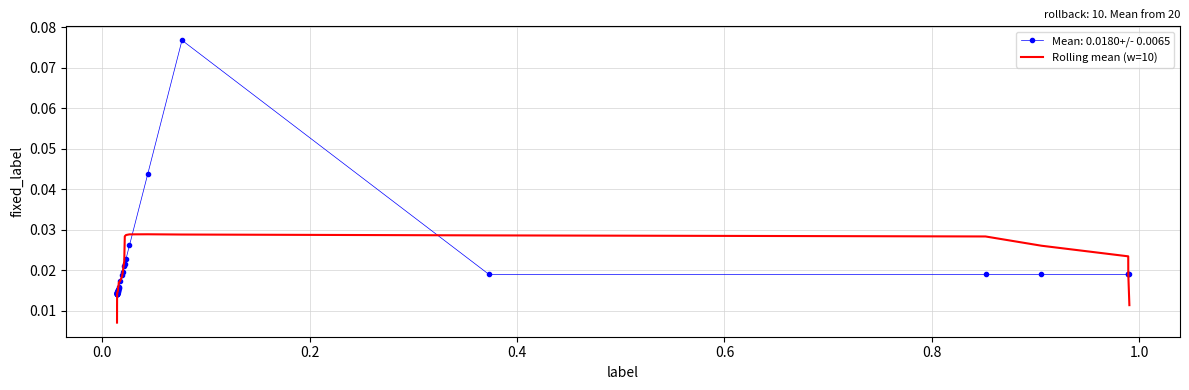

Rank the series by their maximum value, from highest to lowest.

Mean: 0.0180+/- 0.0065, Rolling mean (w=10)